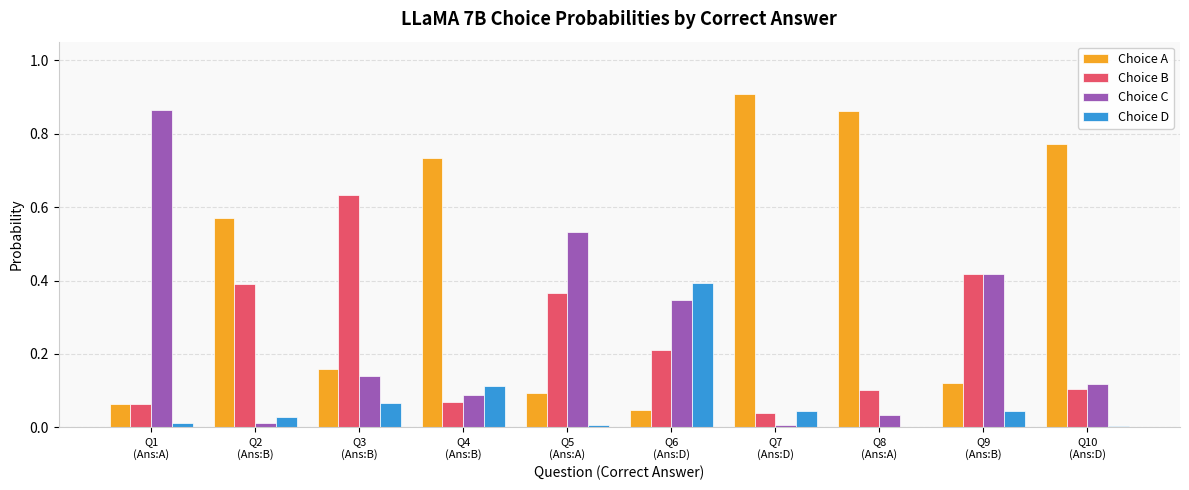

What is the sum of all Choice A values?

4.3